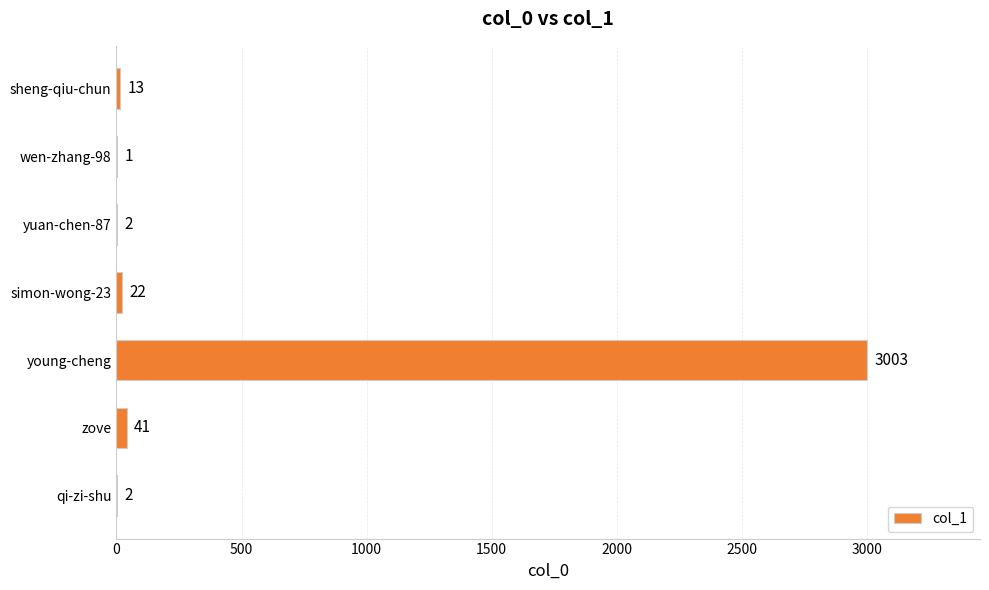

What is the change in value from wen-zhang-98 to sheng-qiu-chun?

+12